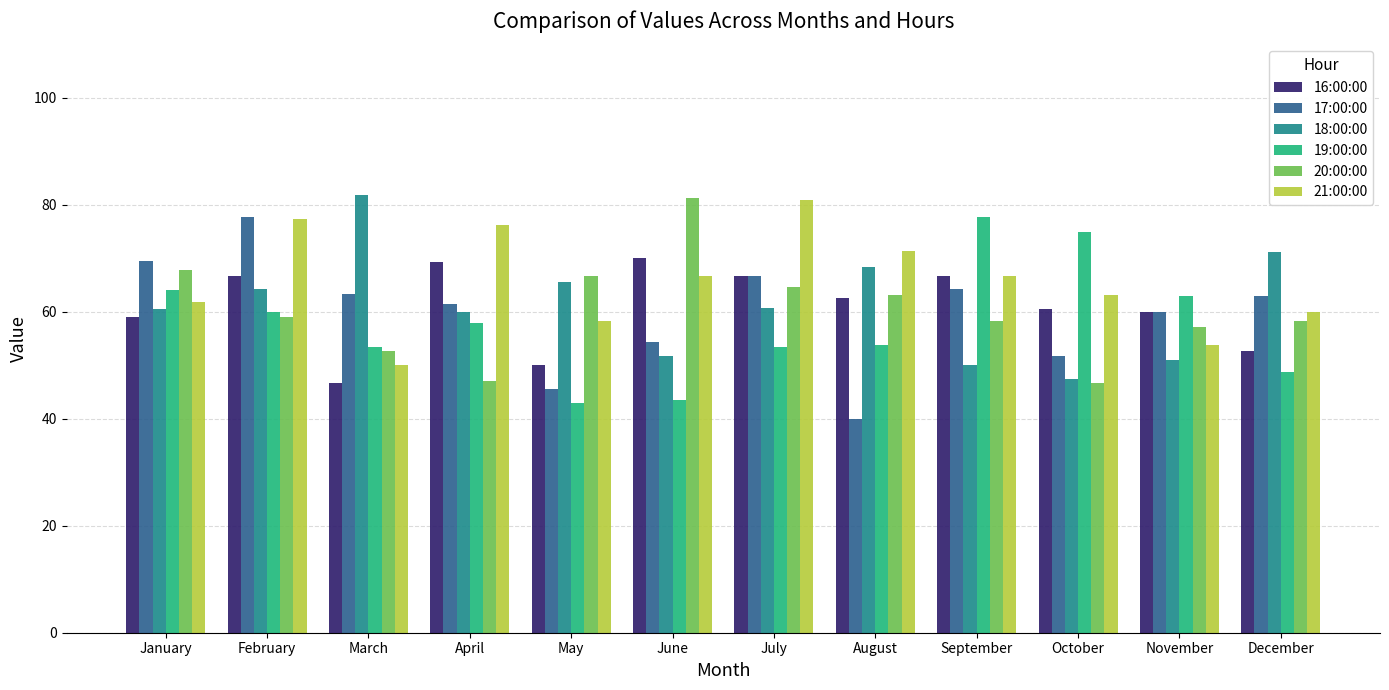

What is the difference between the highest and lowest values at May?

23.8